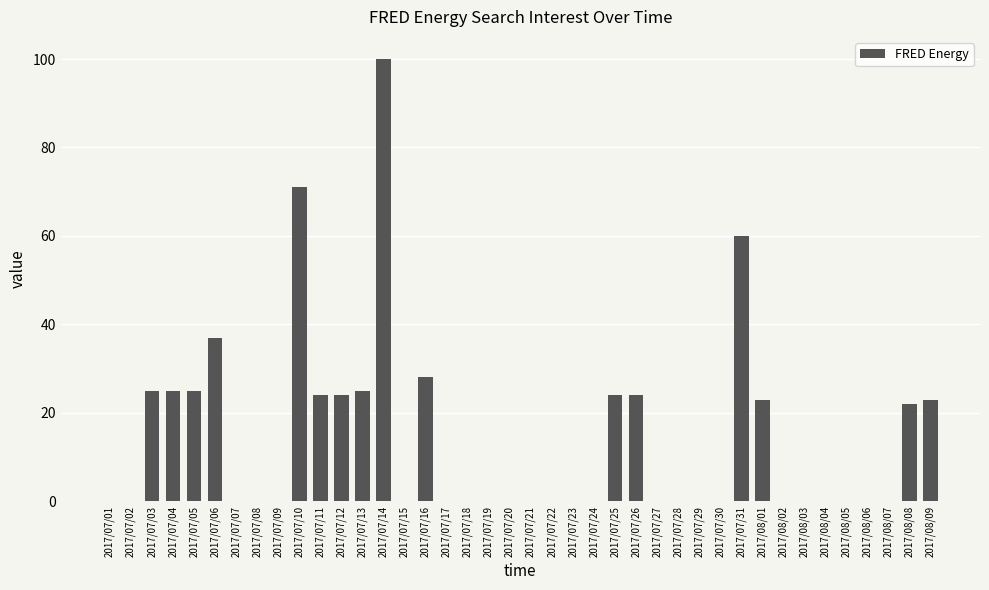

Where is the data nearest to the value 50?

2017/07/31